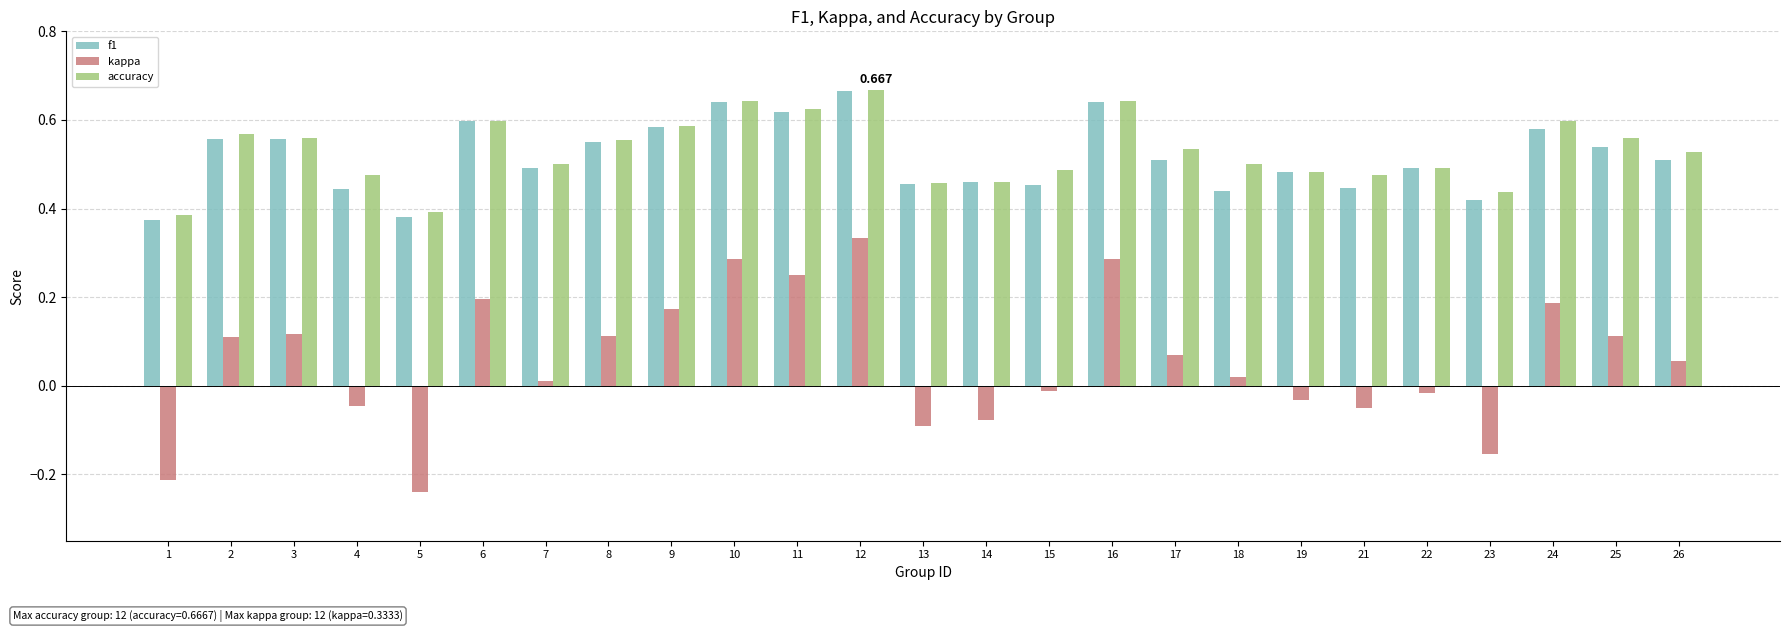

Is the value of f1 at 15 greater than the value of kappa at 22?

Yes